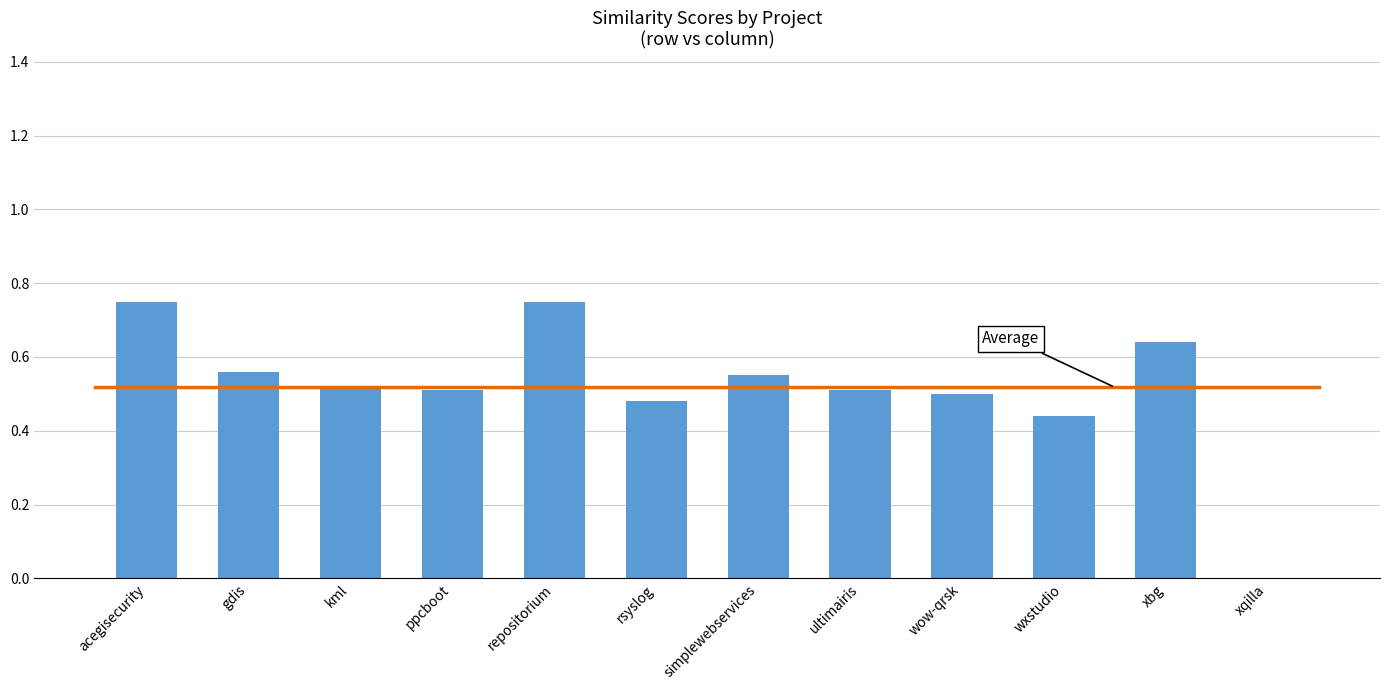

Between wxstudio and acegisecurity, which is larger?

acegisecurity